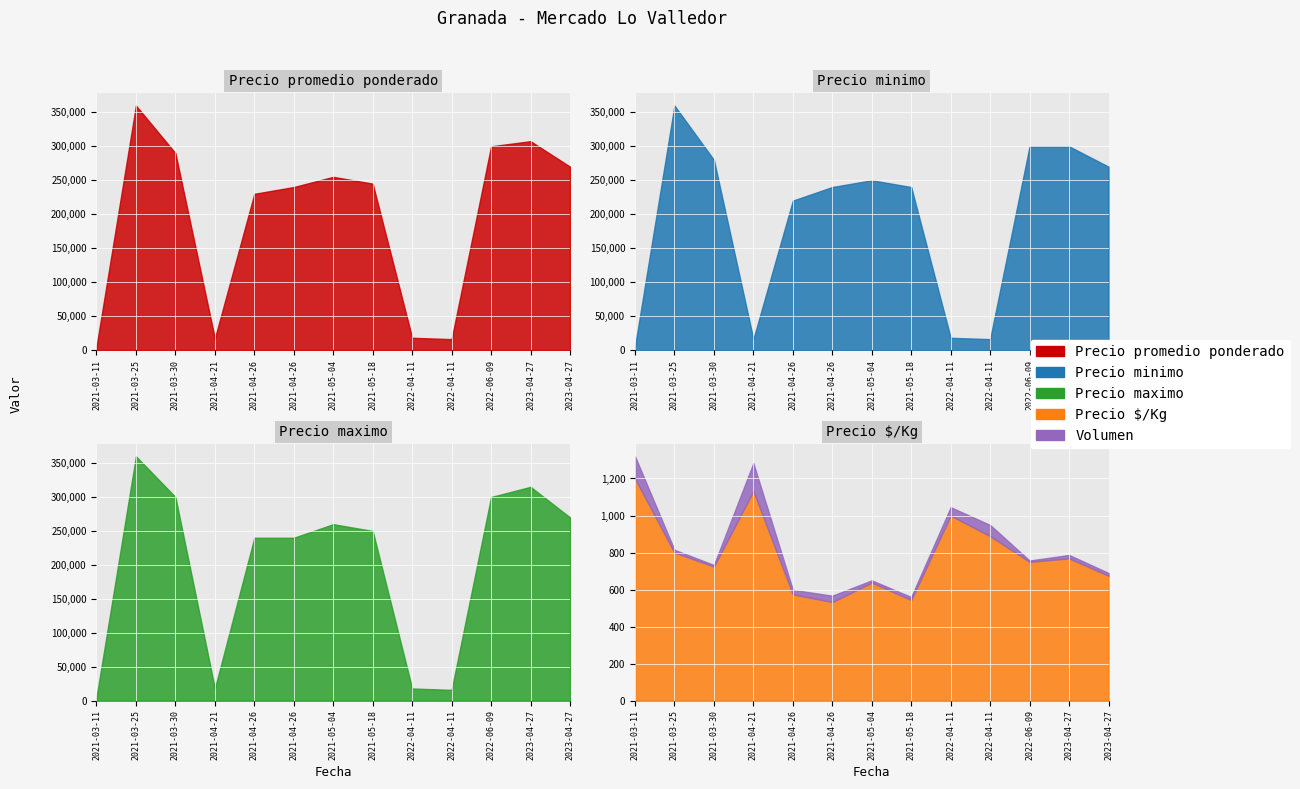

What is the label of the 2nd point from the left?

2021-03-25